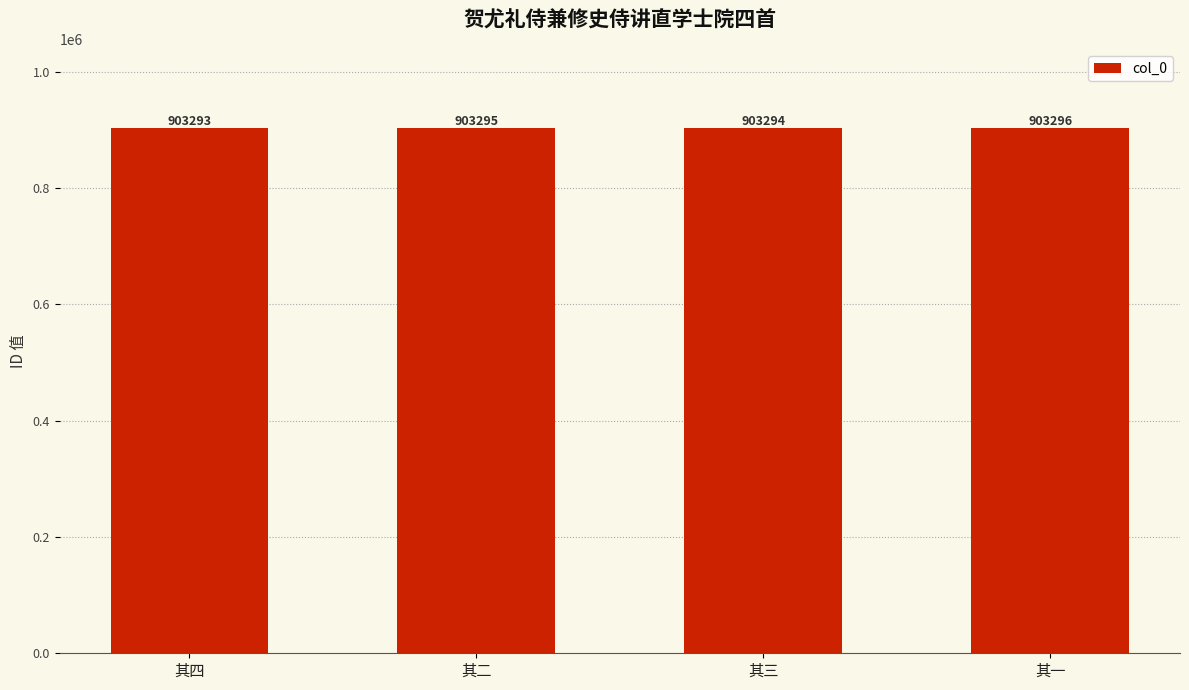

Reading right to left, list all the values displayed in this chart.

903296	903294	903295	903293